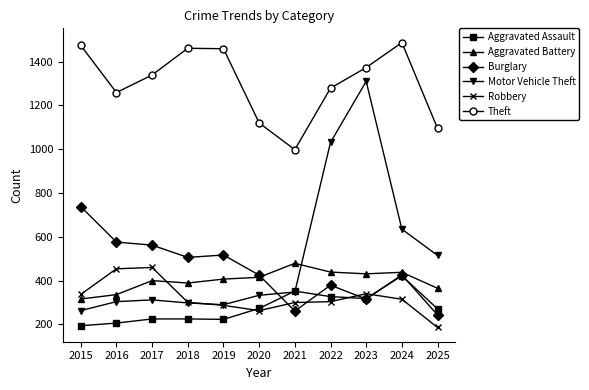

At which category is the sum across all series the highest?

2023